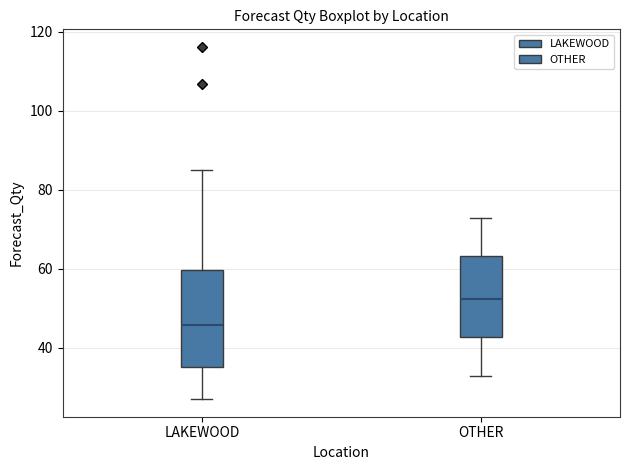

Reading left to right, read every box against the y-axis: the position of its median line, the range the box covers, and the ends of its whiskers. The values are not printed on the chart, so give them approximately, as read against the axis.

LAKEWOOD: median 46, box 36 to 60, whiskers 28 to 86
OTHER: median 52, box 42 to 64, whiskers 34 to 74